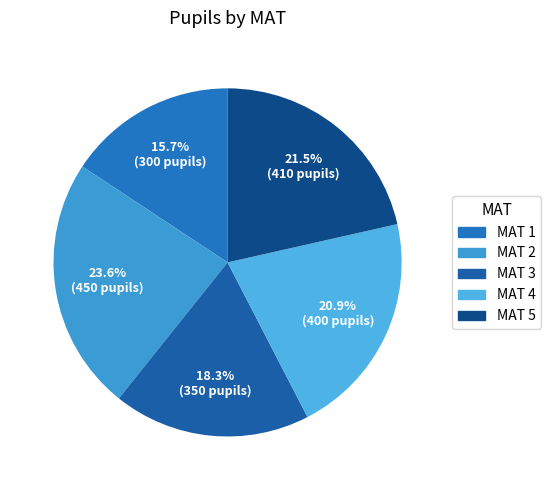

To the nearest percent, what is the average slice percentage?

20%